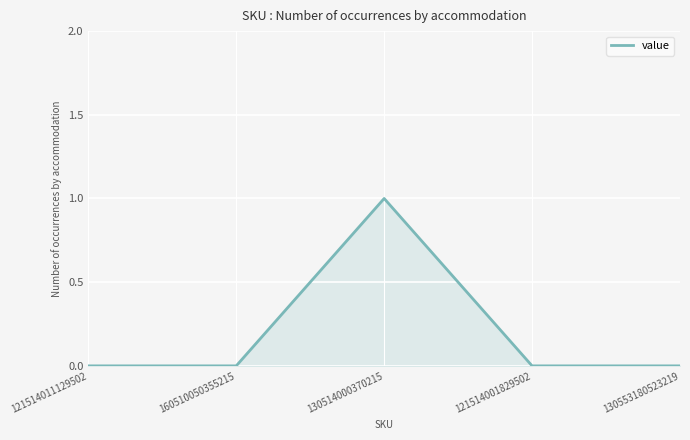

What position from the left is 121514001829502?

4